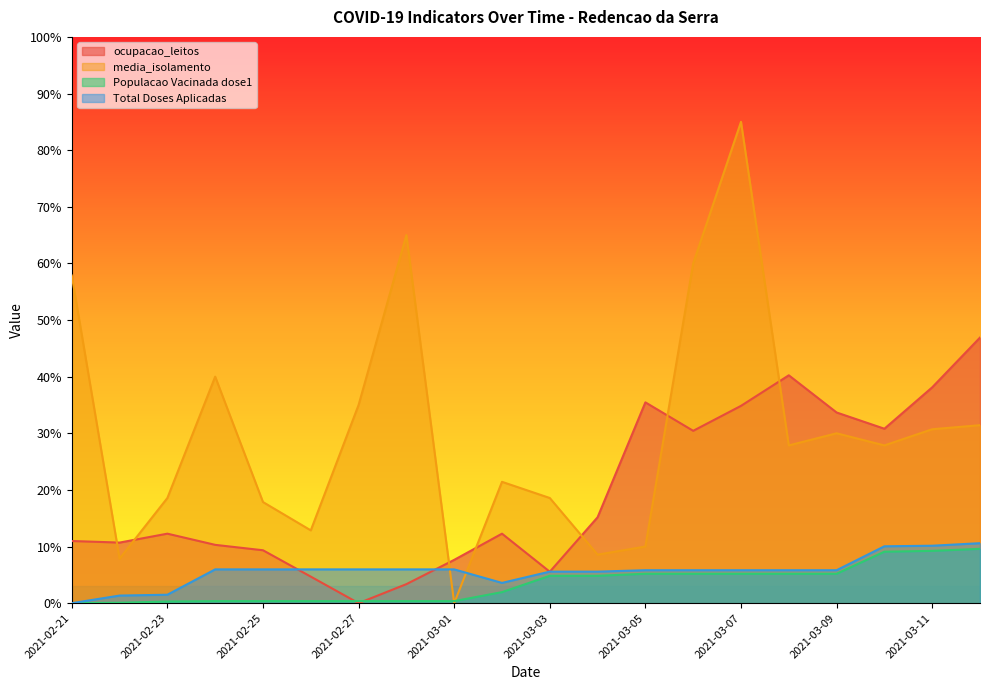

True or false: media_isolamento has more than 1 interior local peaks.

True